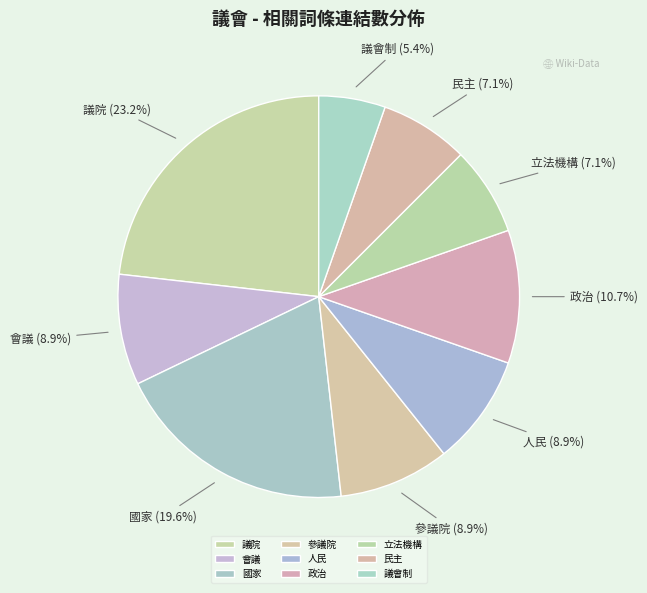

Which slice is the smallest?

議會制